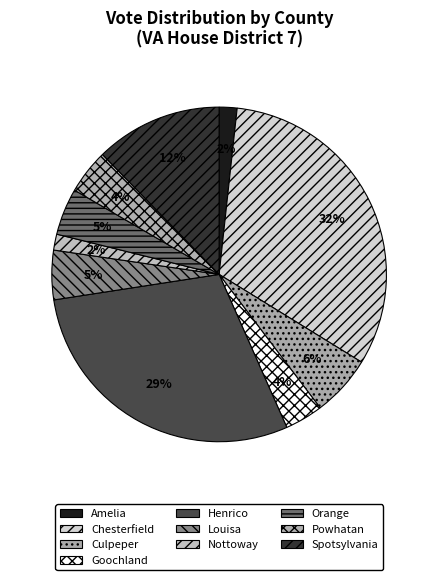

How many slices are in this pie chart?

10